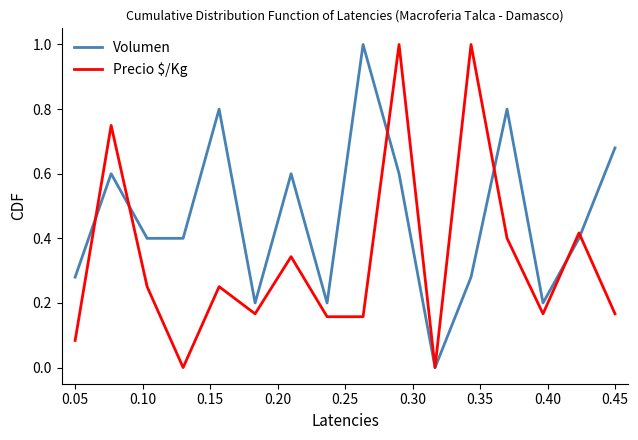

What are all the series names shown in the legend?

Volumen, Precio $/Kg